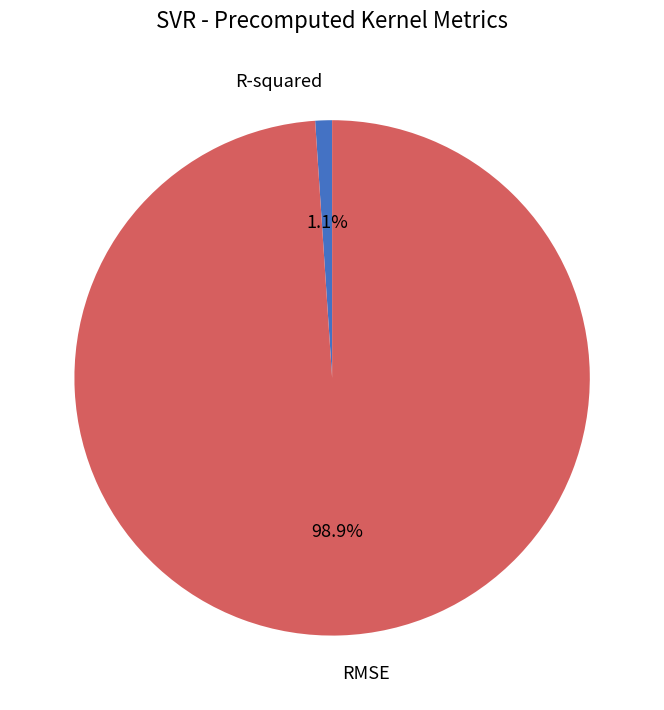

How many segments does this pie chart have?

2